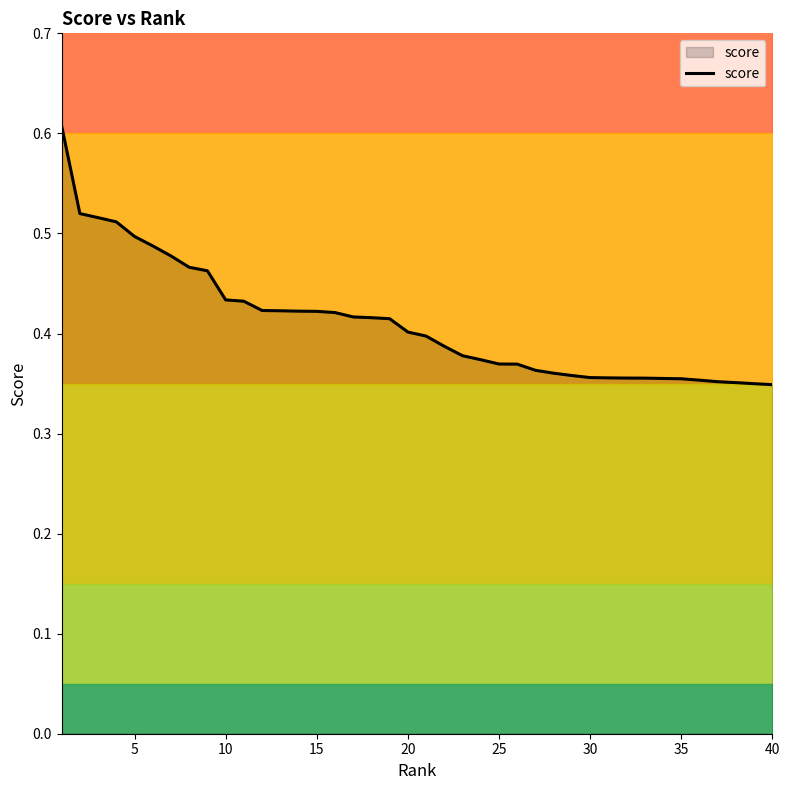

What is the value of the 15th point from the left?

0.4